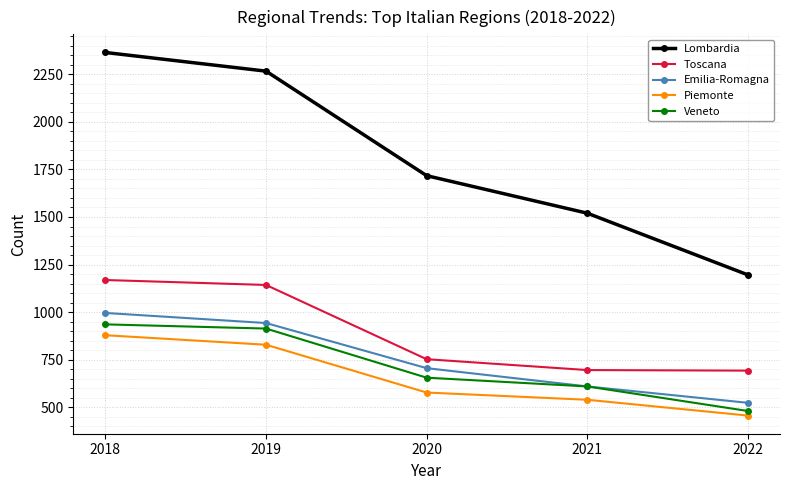

How many categories are shown in the chart?

5